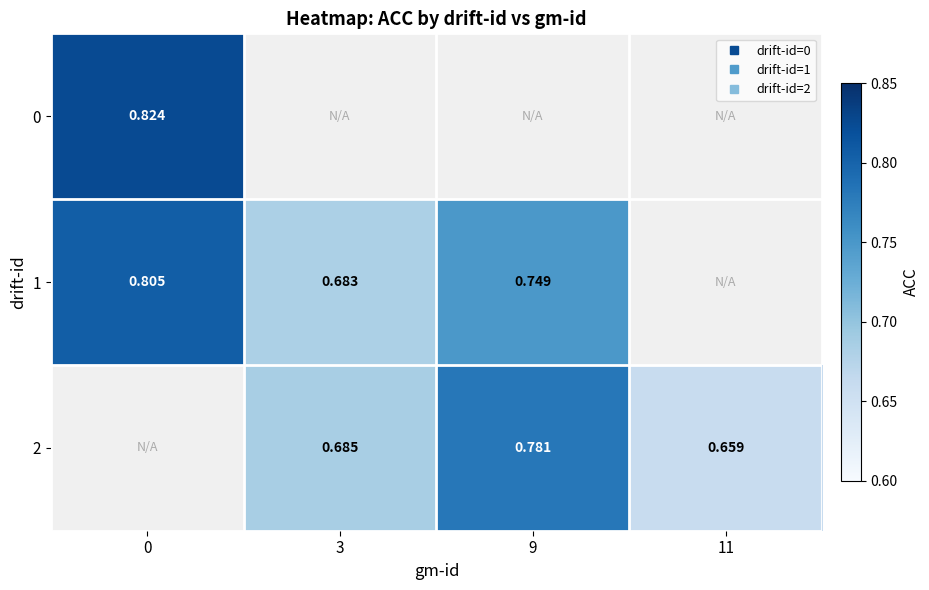

Is the value of 0 at 9 greater than the value of 2 at 0?

No